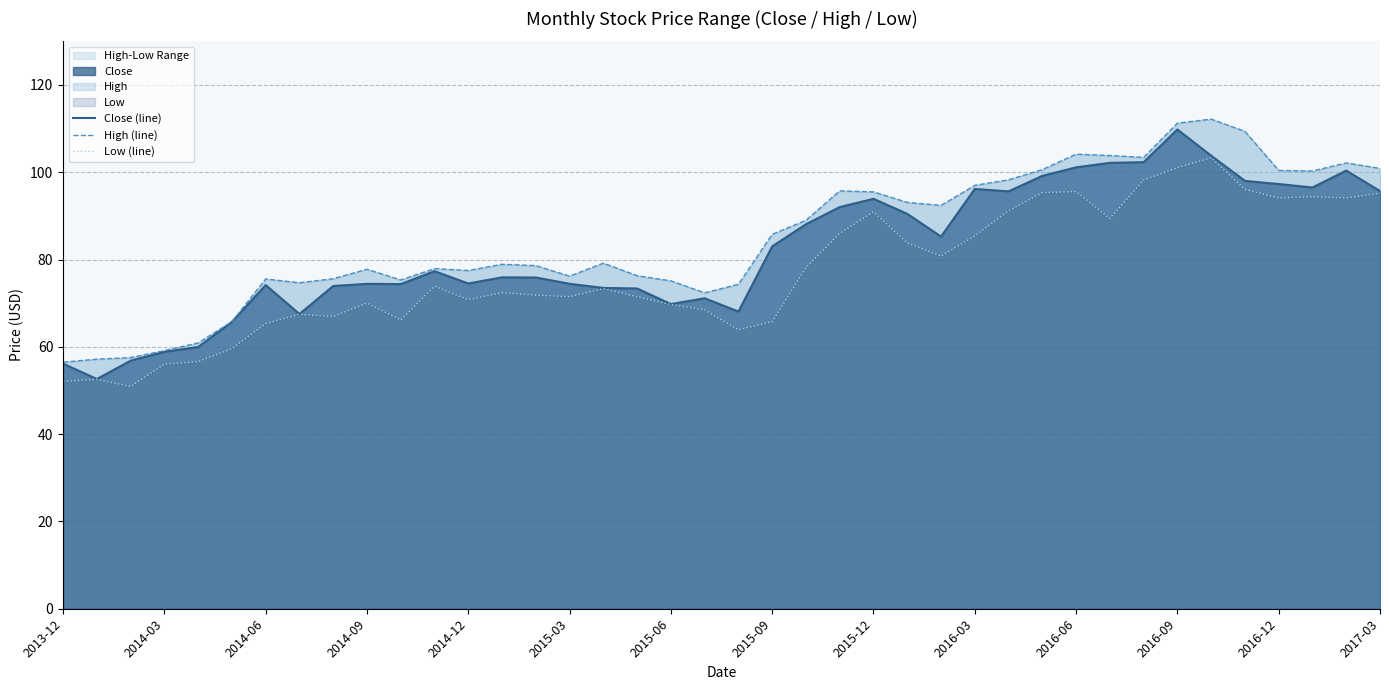

Which category has the highest value in the Close (line) series?

2016-09